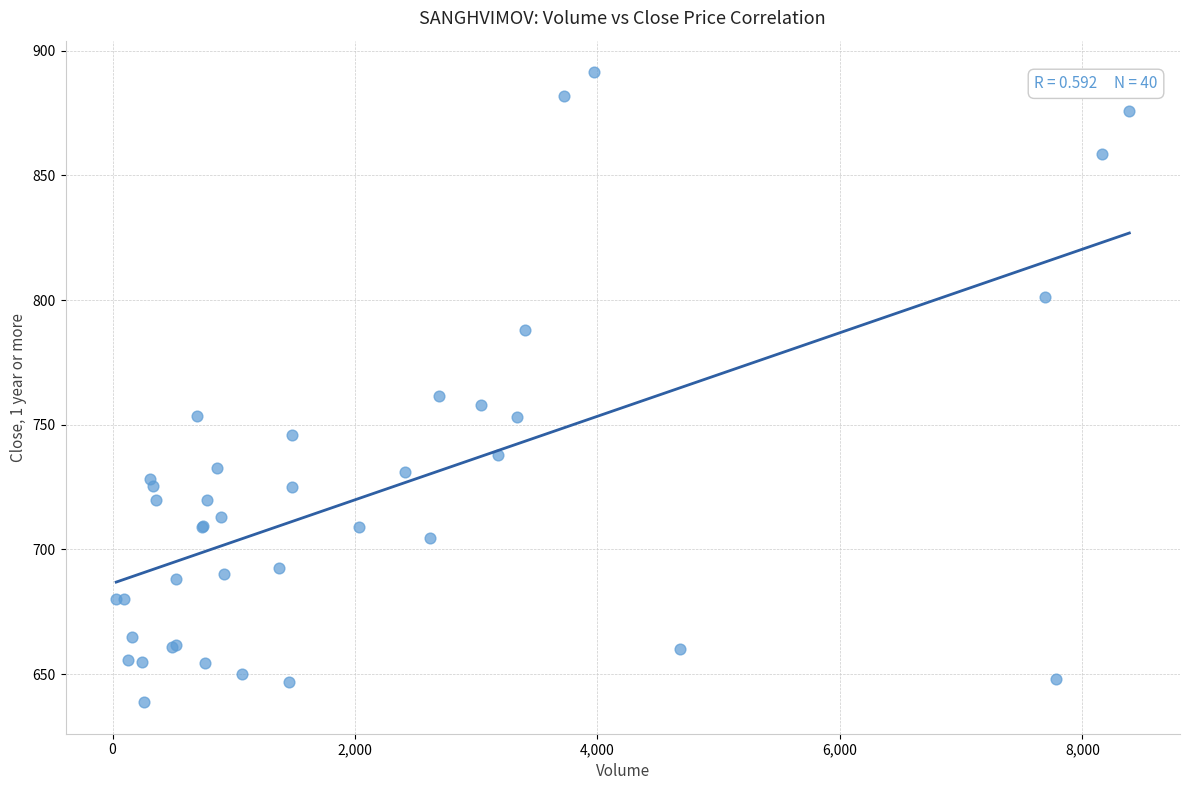

What Y value in the scatter plot is closest to 765?

761.4